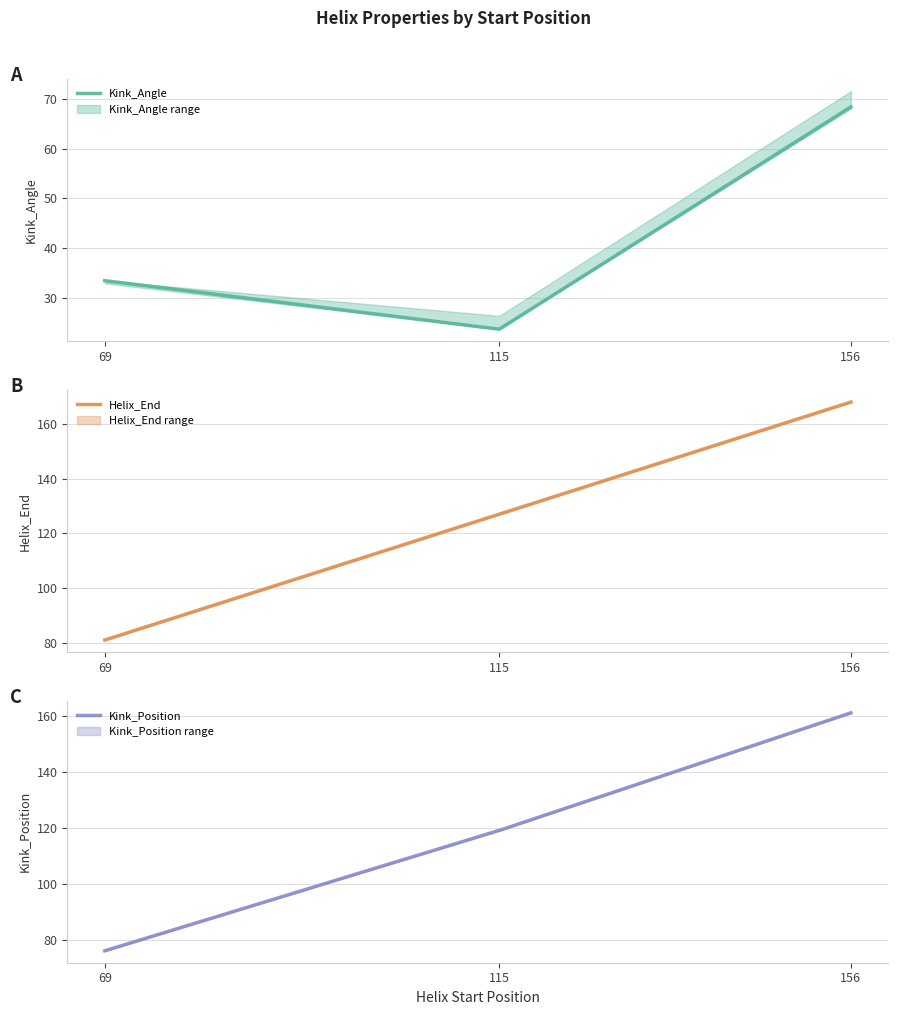

How many Kink_Position values are between 76 and 161?

3